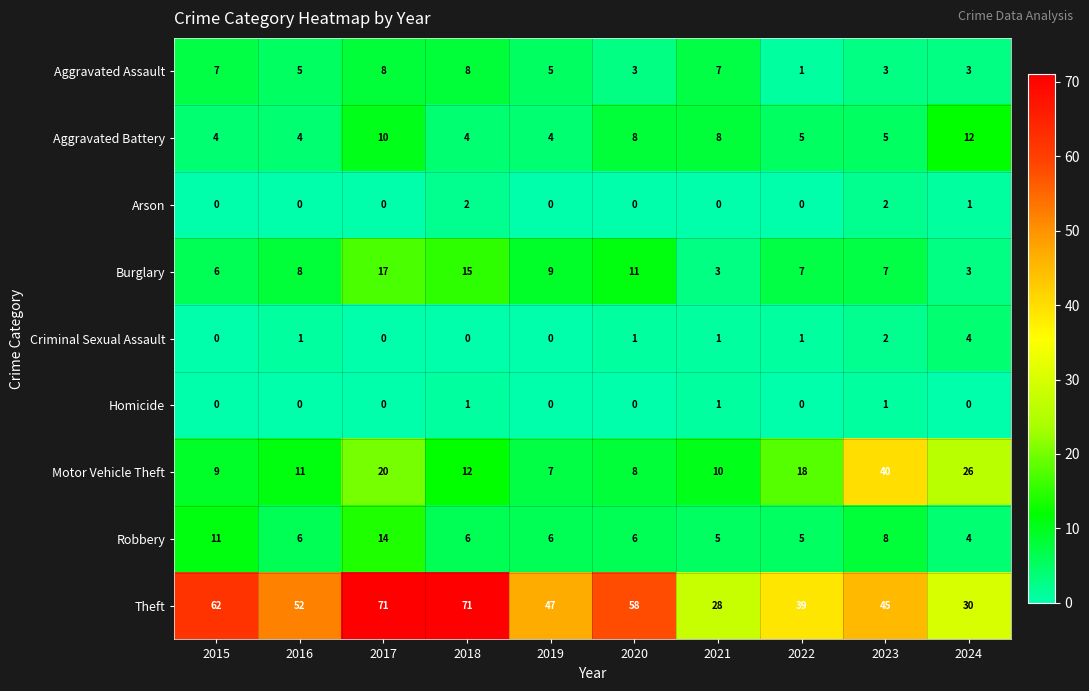

Rank the series by their maximum value, from highest to lowest.

Theft, Motor Vehicle Theft, Burglary, Robbery, Aggravated Battery, Aggravated Assault, Criminal Sexual Assault, Arson, Homicide